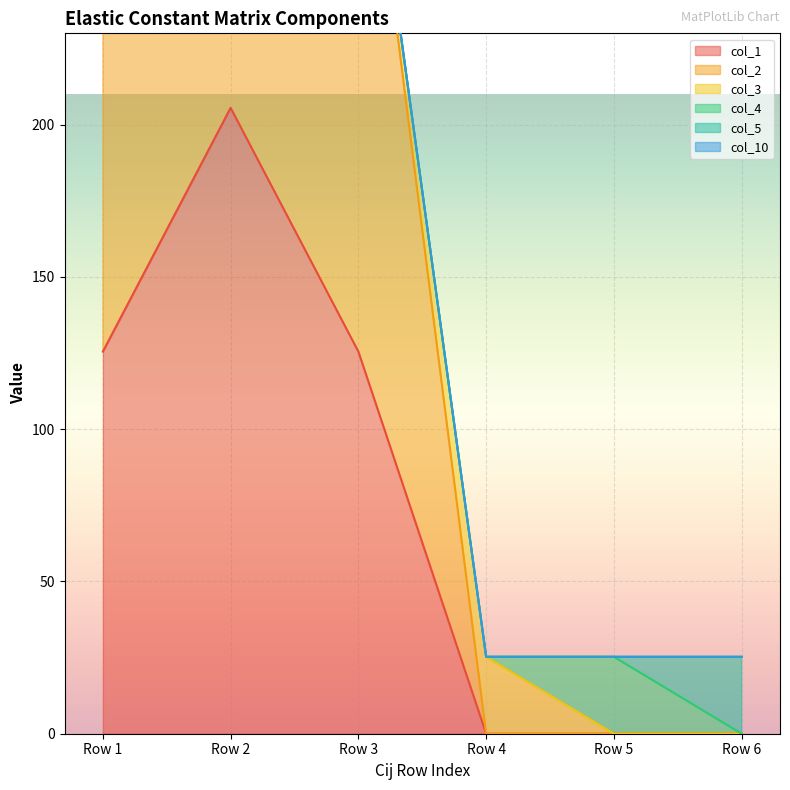

True or false: col_3 has a value of 0.0 at 205.53835.

True